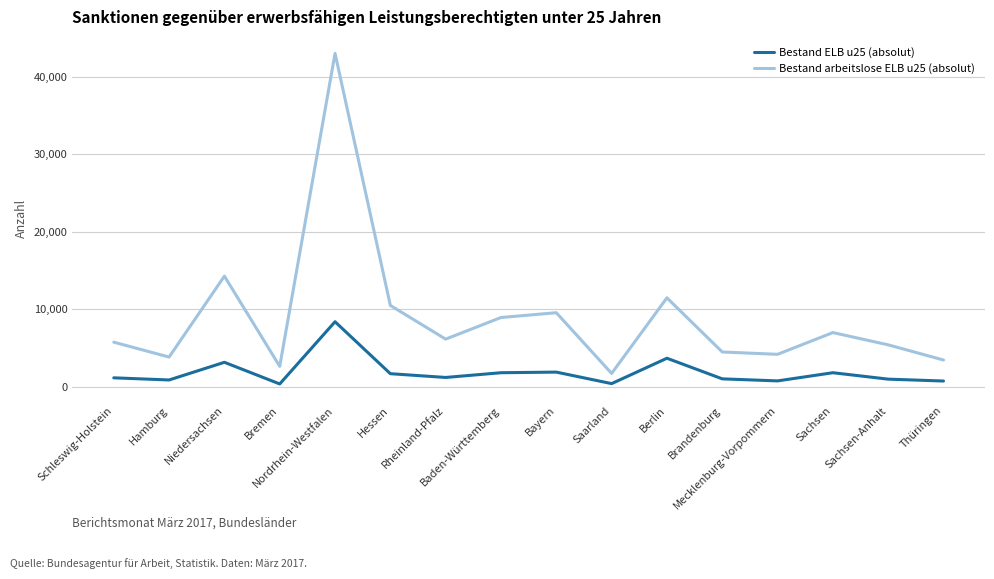

What is the highest value of the Bestand ELB u25 (absolut) series?

8382